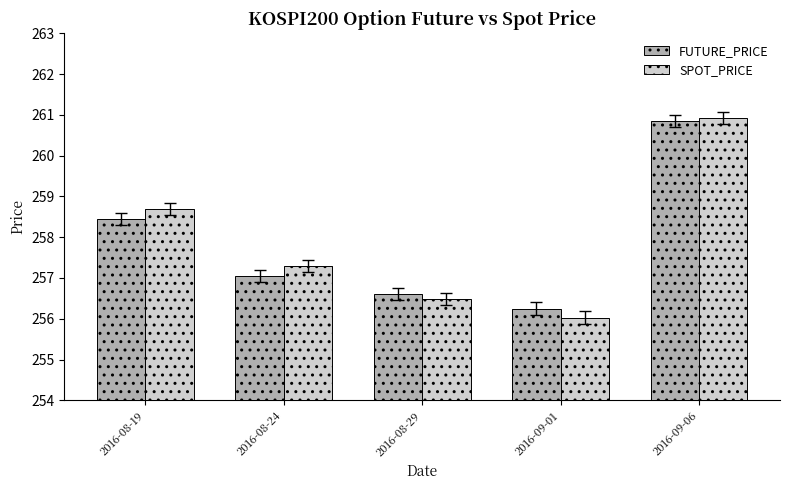

Which category has the lowest value in the SPOT_PRICE series?

2016-09-01